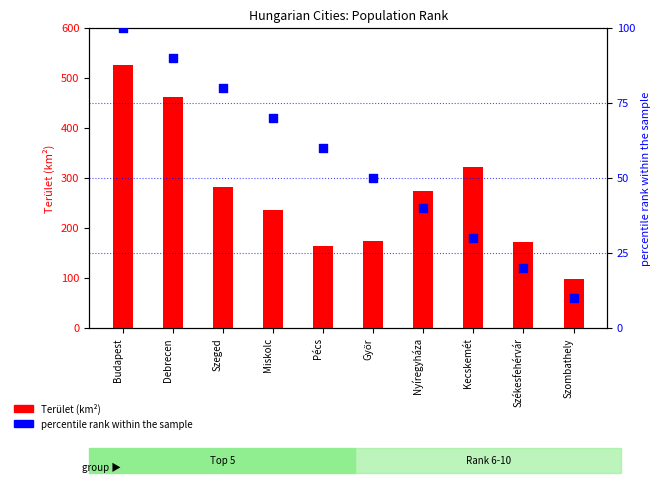

At which category is the sum across all series the highest?

Budapest